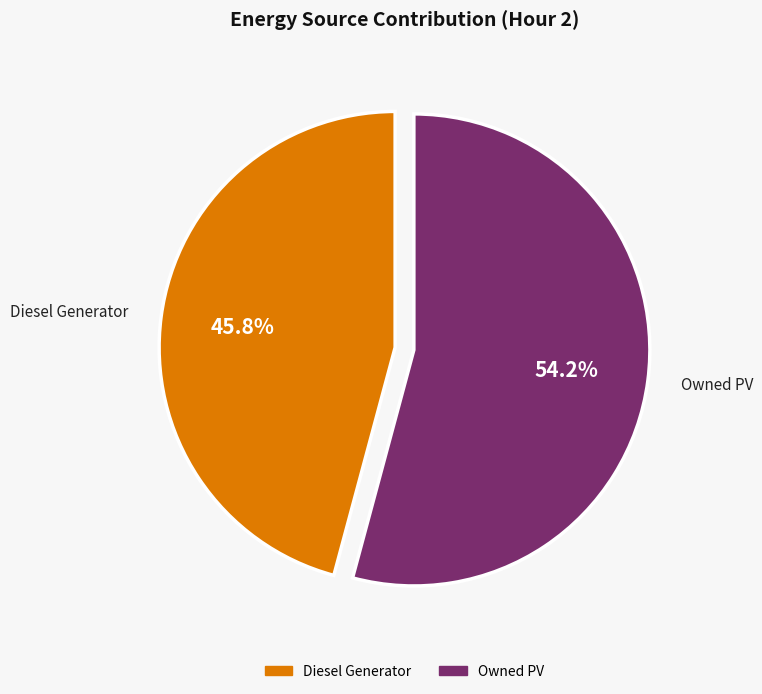

To the nearest percent, what is the difference between the largest and smallest slice percentages?

8%